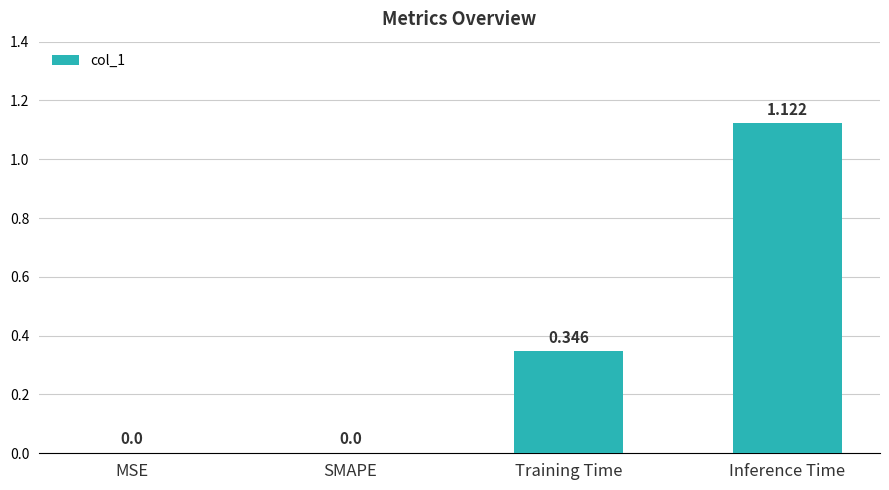

Which label corresponds to the largest value in the chart?

Inference Time